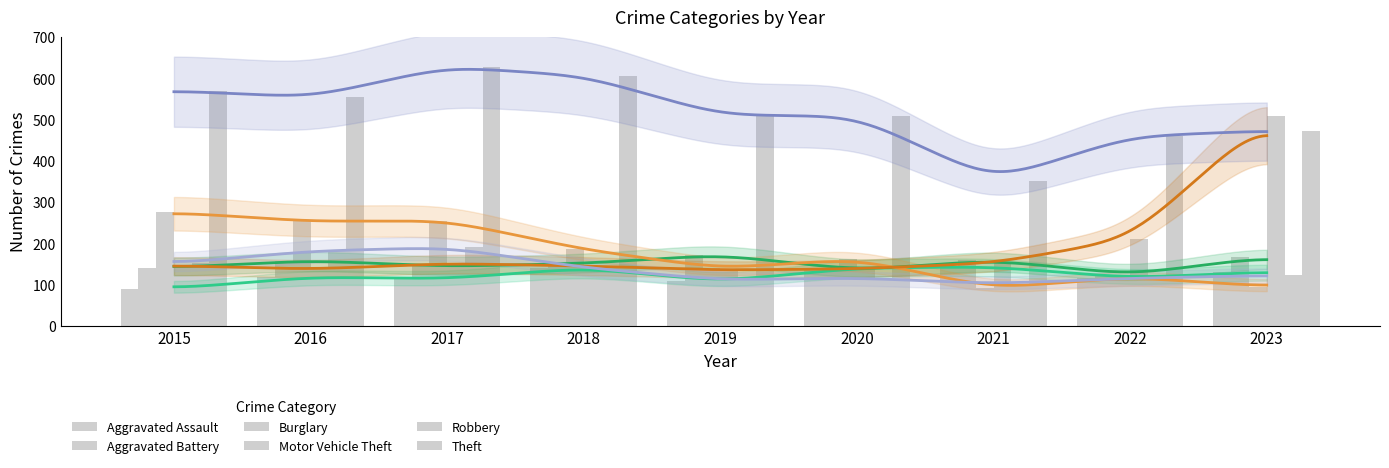

Reading left to right, what are all the values shown in this chart?

Aggravated Assault: 90	118	114	140	108	140	143	116	131
Aggravated Battery: 141	158	144	151	172	135	159	124	167
Burglary: 275	253	255	185	139	162	91	118	95
Motor Vehicle Theft: 146	137	151	145	135	138	152	210	508
Robbery: 151	181	190	141	111	116	102	115	122
Theft: 570	554	628	606	511	508	352	459	473